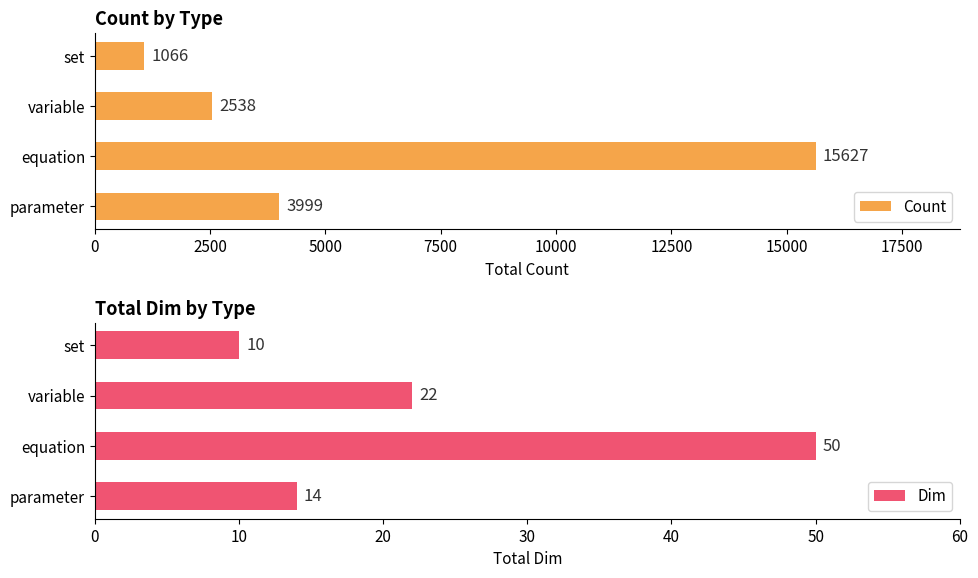

List the series in order of their peak value, lowest first.

Dim, Count